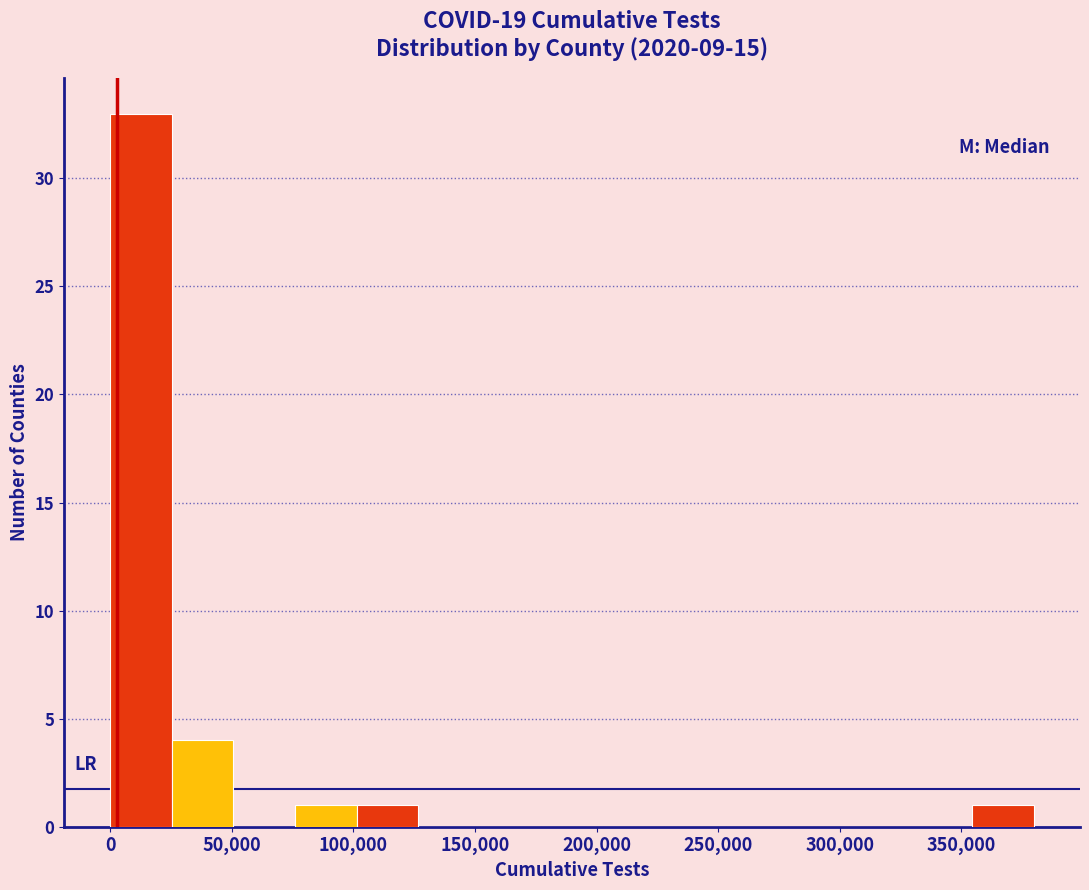

Reading left to right, list every bar in this chart as the range it spans on the x-axis followed by its height. Neither the bar edges nor the heights are printed on the chart, so give them approximately, as read against the axes.

0 to 25000: 33
25000 to 50000: 4
50000 to 75000: 0
75000 to 100000: 1
100000 to 125000: 1
125000 to 150000: 0
150000 to 175000: 0
175000 to 205000: 0
205000 to 230000: 0
230000 to 255000: 0
255000 to 280000: 0
280000 to 305000: 0
305000 to 330000: 0
330000 to 355000: 0
355000 to 380000: 1